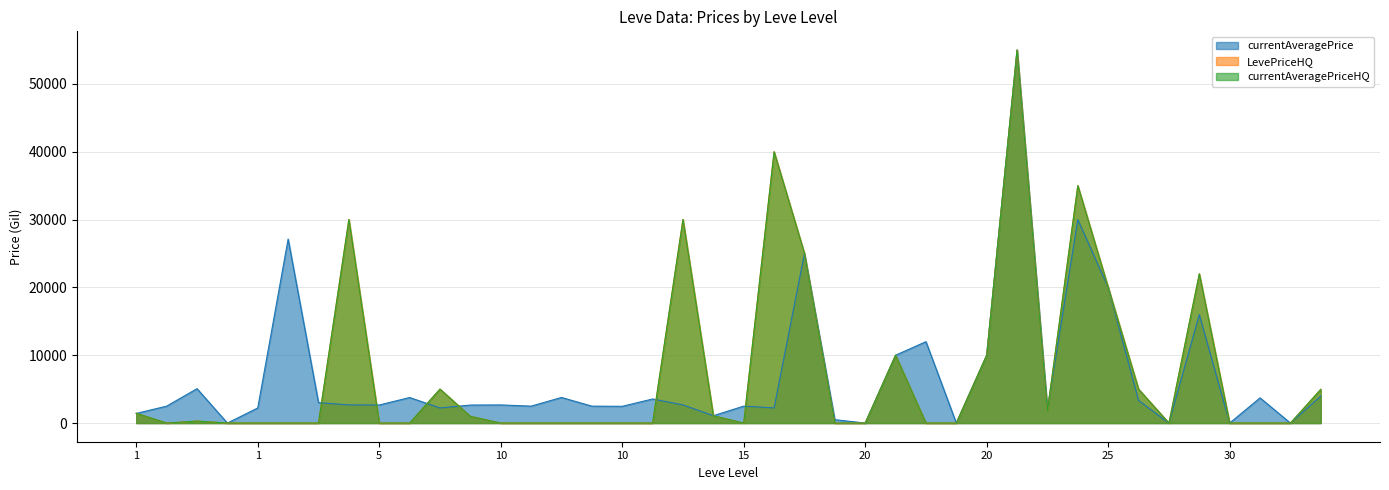

List the series in order of their peak value, highest first.

currentAveragePrice, LevePriceHQ, currentAveragePriceHQ